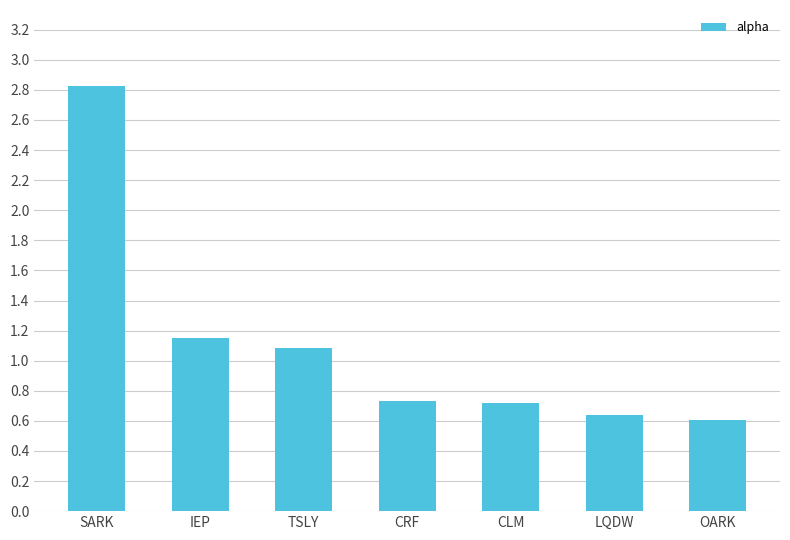

What is the sum of the values at CLM and TSLY?

1.8